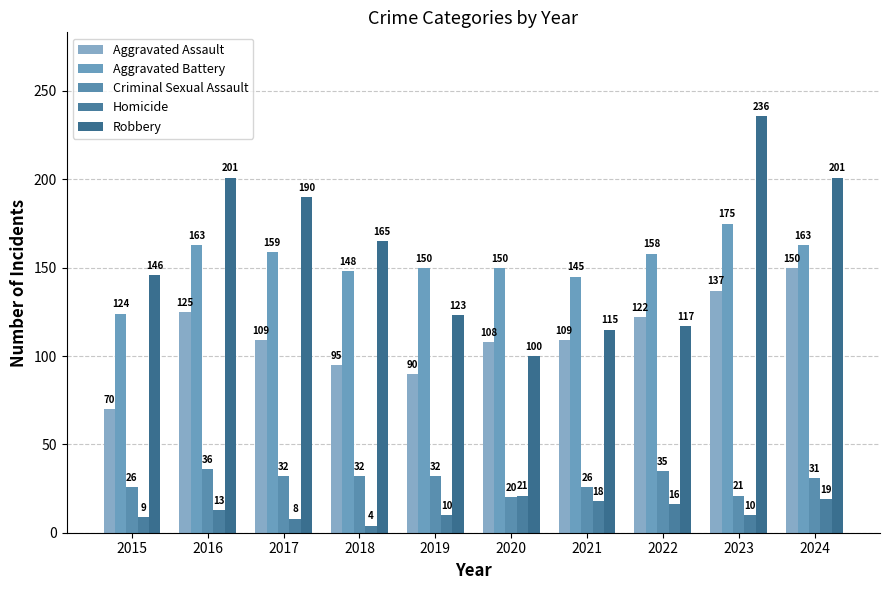

How many bars are there in each group?

5